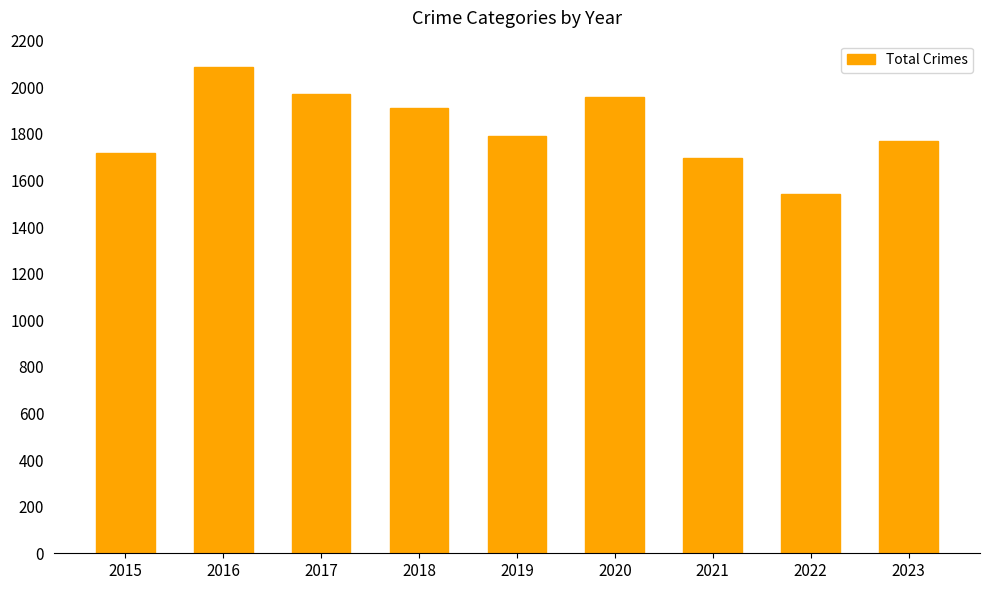

Approximately how many times larger is the value at 2015 compared to 2016?

0.8